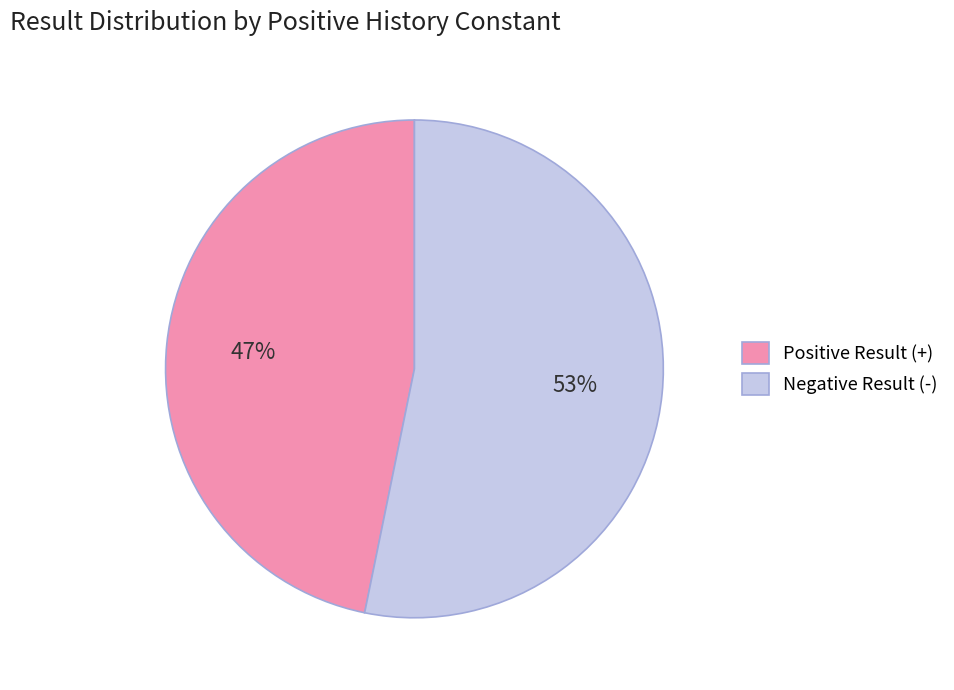

Is the sum of Positive Result (+) and Negative Result (-) greater than half?

Yes